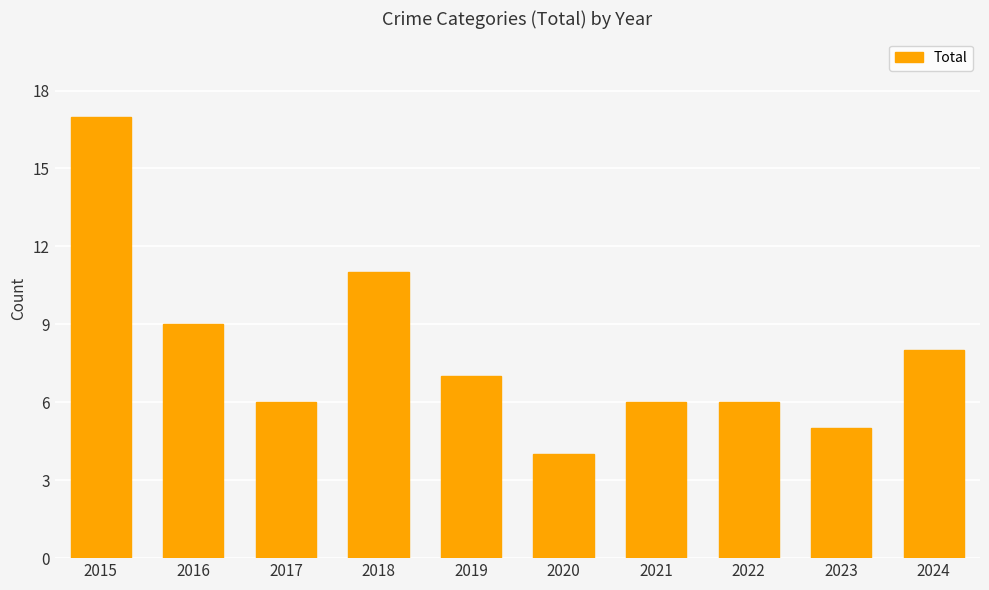

Is it true that the value at 2020 is 1?

False